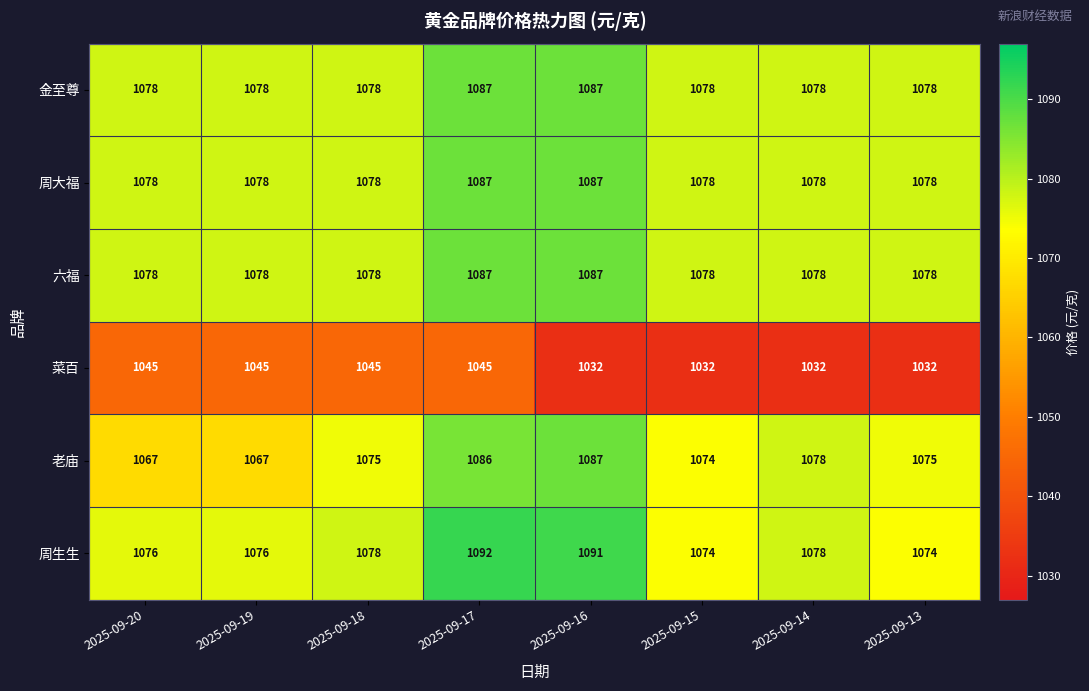

What is the minimum value shown in the chart?

1032